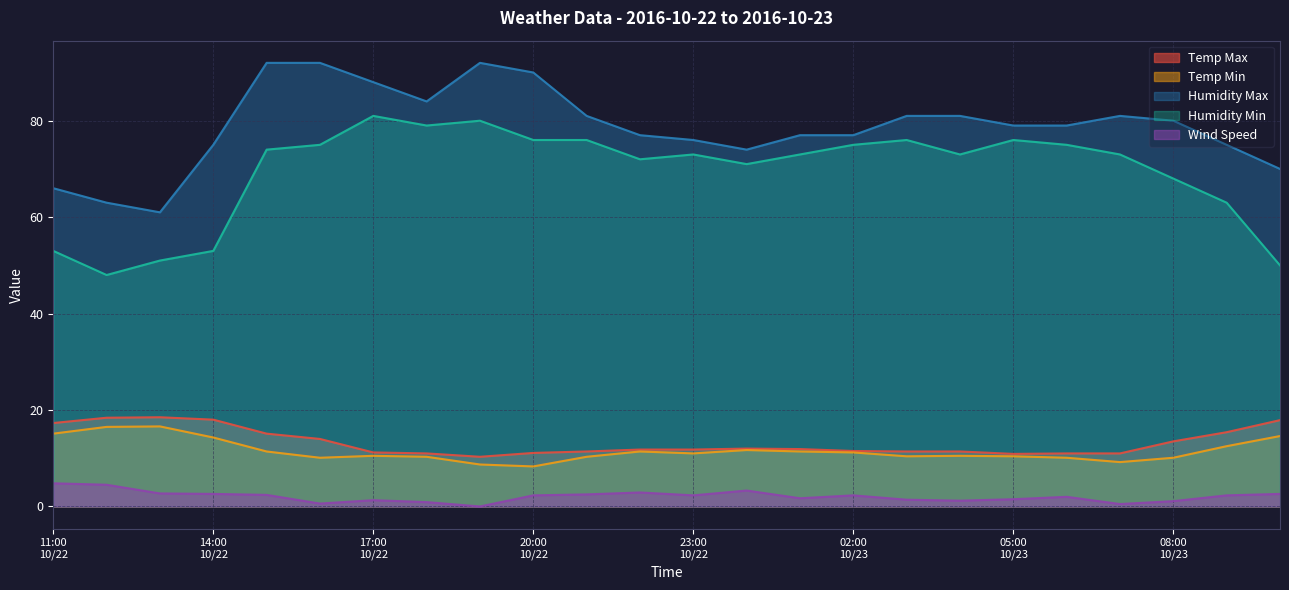

At 2016-10-22 21:00, list the series in order from largest to smallest.

Humidity Max, Humidity Min, Temp Max, Temp Min, Wind Speed